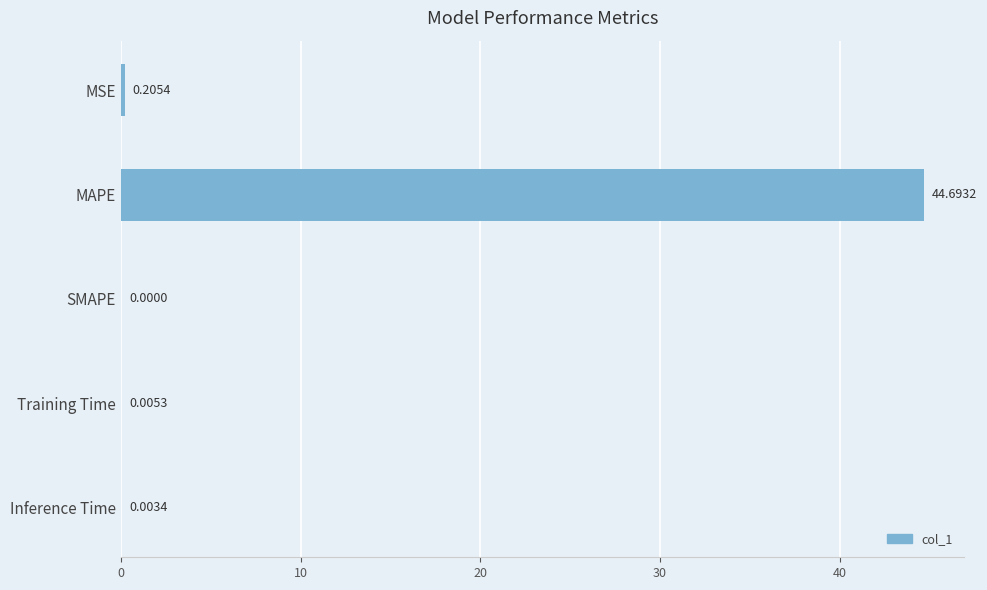

What is the sum of all values?

44.9